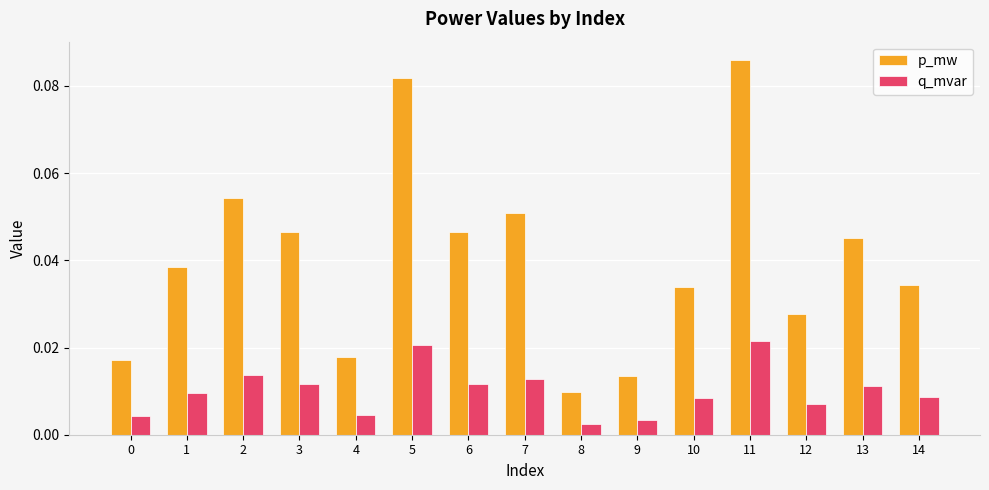

Rank the series at 2 from highest to lowest value.

p_mw, q_mvar